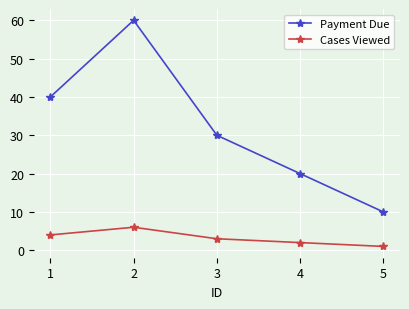

How many interior local peaks does the Cases Viewed series have?

1